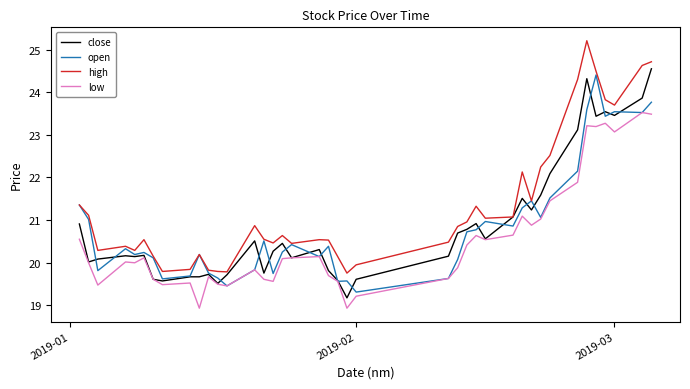

Which series has the widest spread of values?

high